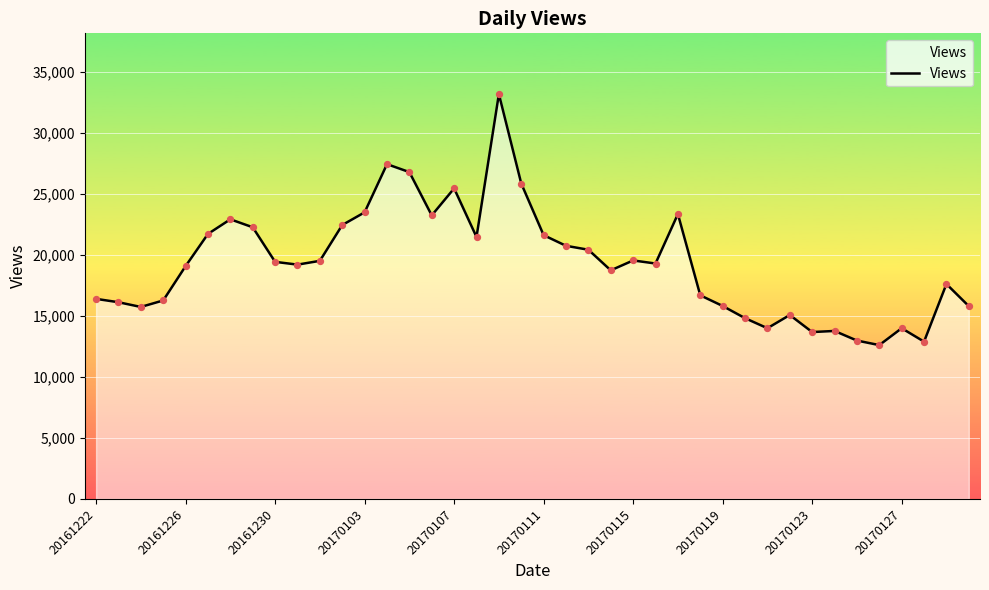

What is the greatest value displayed?

33175